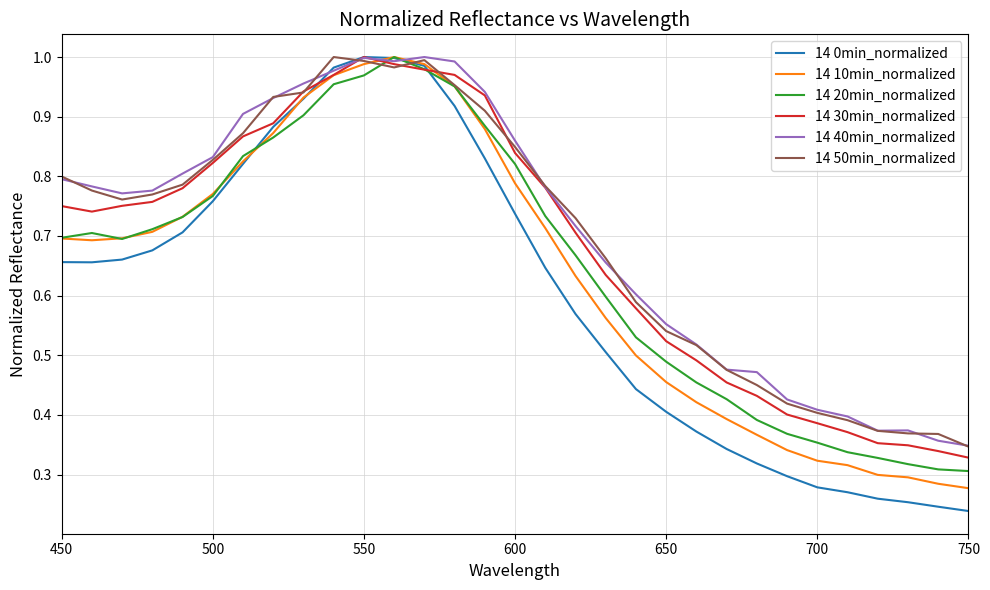

Which series has the largest range (max minus min)?

14 0min_normalized